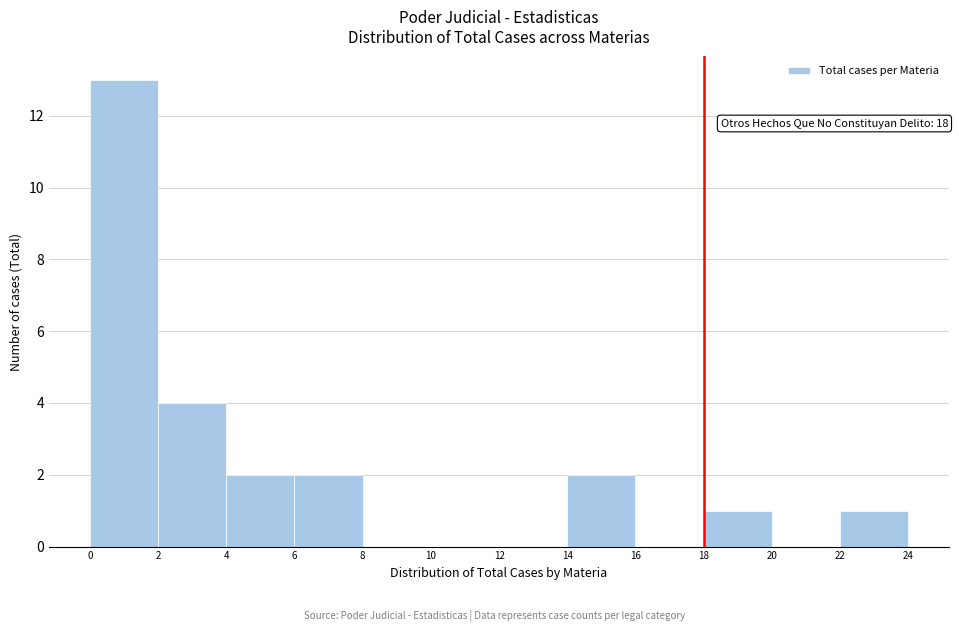

Over which range of the x-axis is the bar tallest?

0 to 2